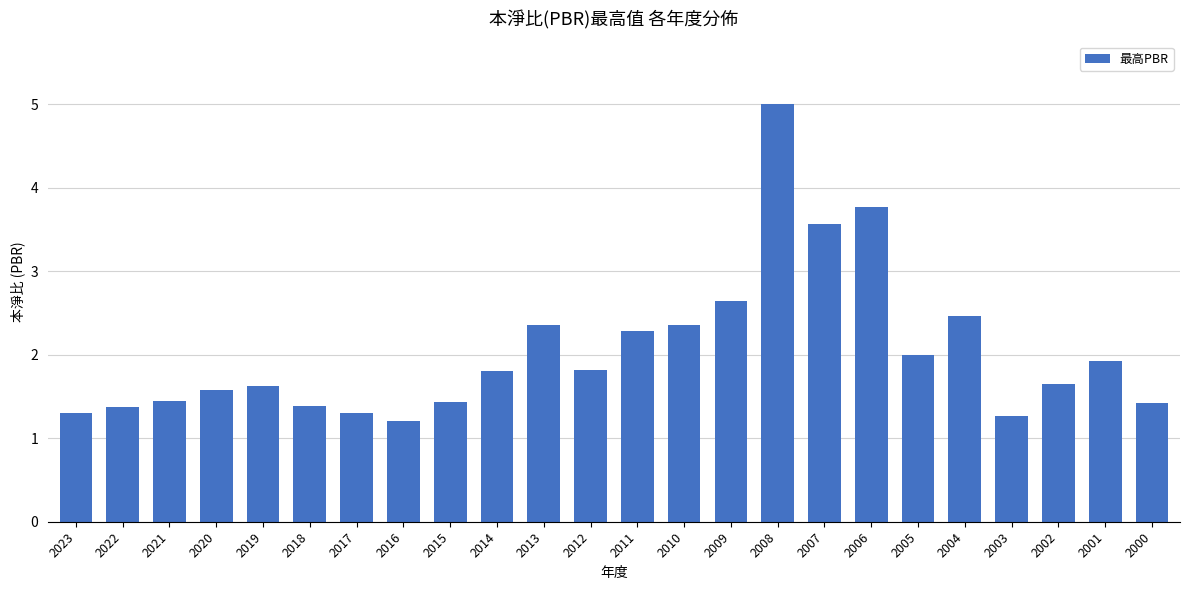

True or false: the data shows 5.0 at 2008.

True